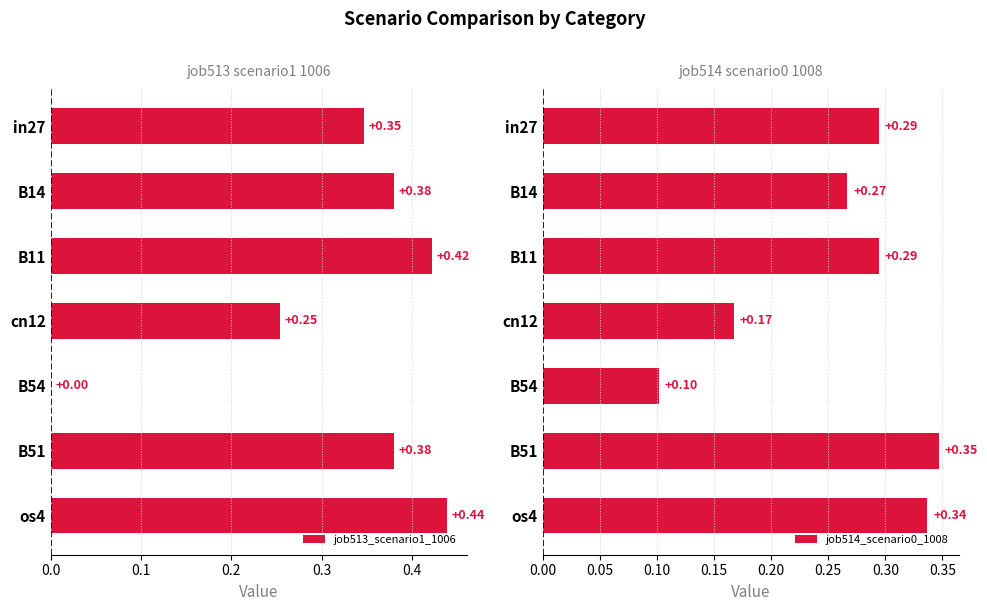

List the series in order of their overall mean, lowest first.

job514_scenario0_1008, job513_scenario1_1006